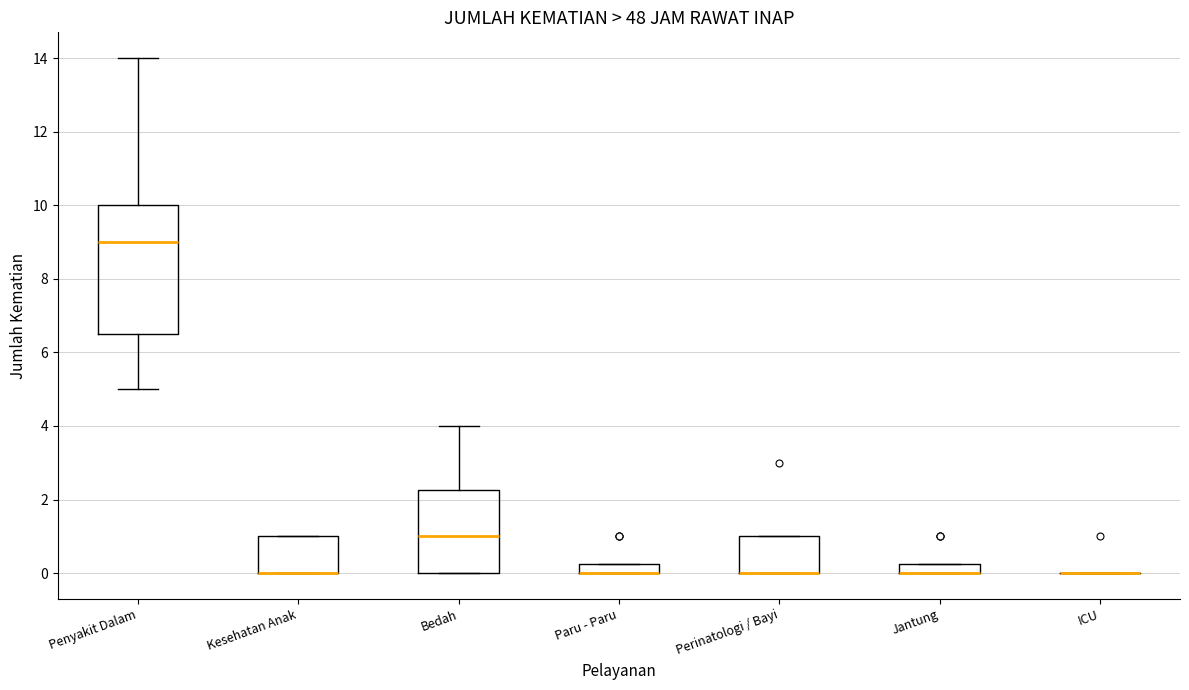

Where is the upper edge of the box for Kesehatan Anak on the y-axis? The values are not printed on the chart, so give them approximately, as read against the axis.

1.0